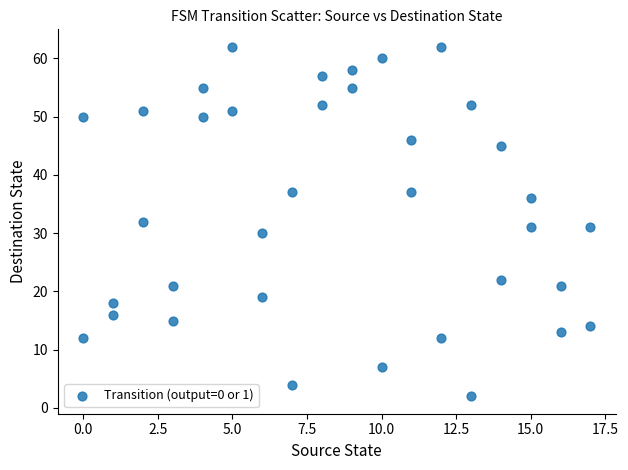

What is the range of X values (max minus min)?

17